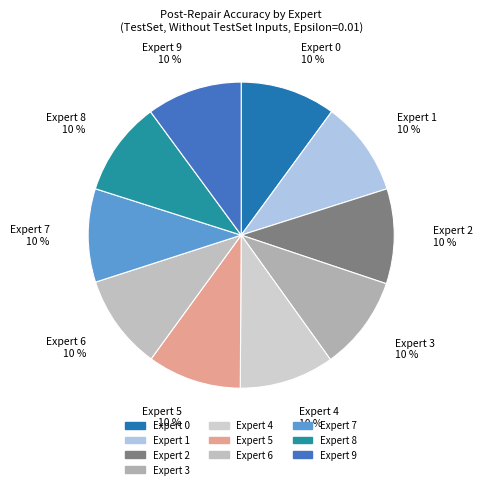

To the nearest percent, what is the average slice percentage?

10%